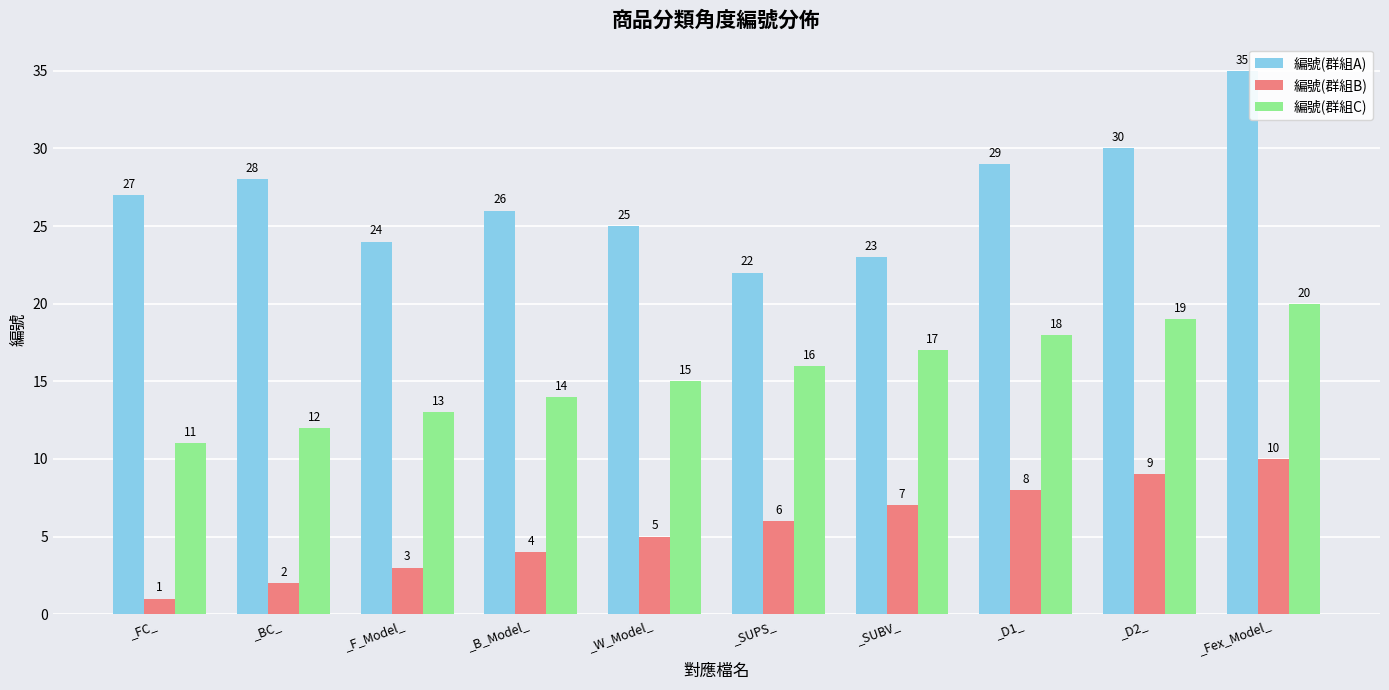

What is the label of the 7th bar from the left?

_SUBV_